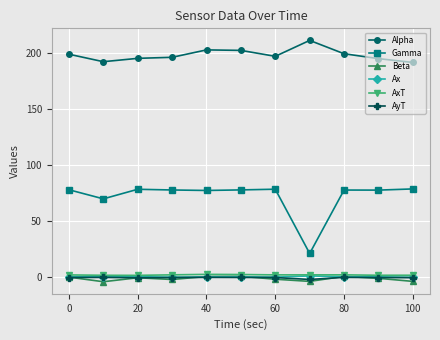

In AyT, how many points are higher than both neighbors (excluding endpoints)?

3